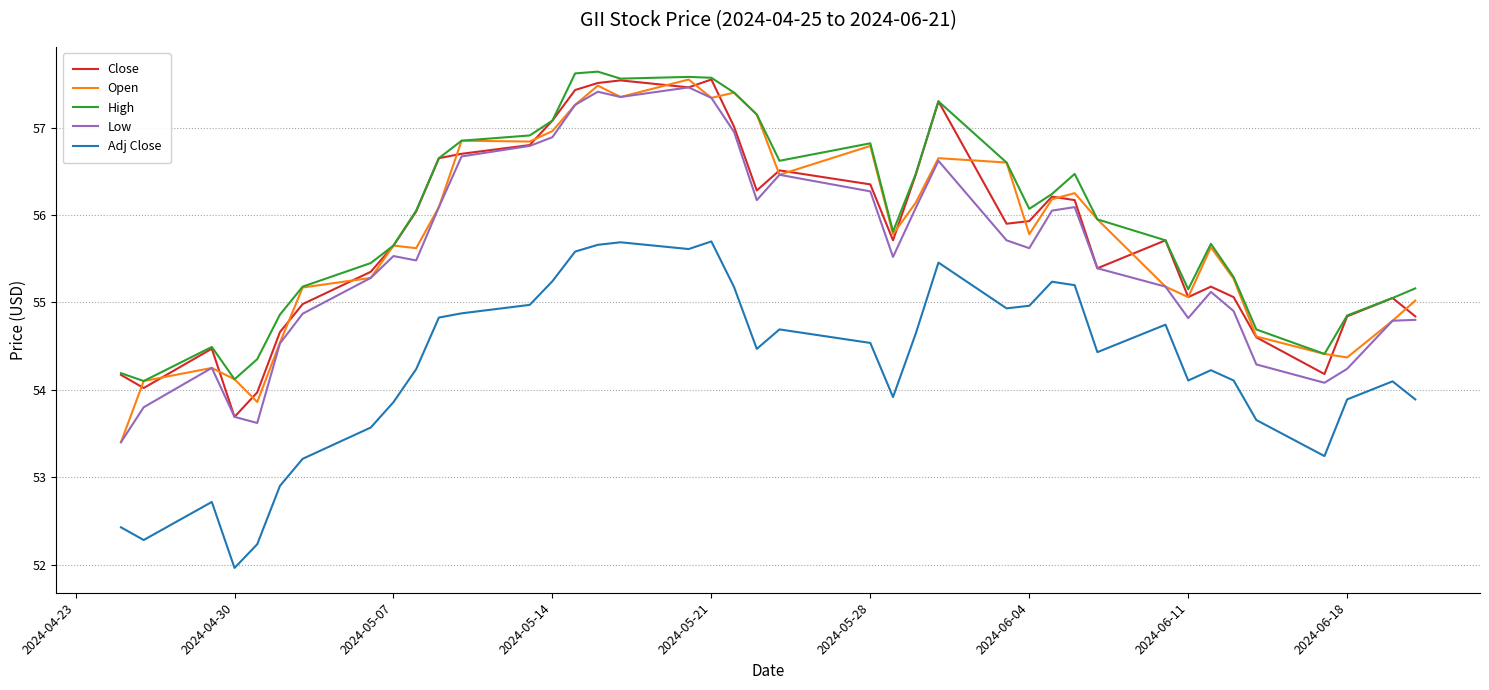

What is the minimum value for High?

54.1